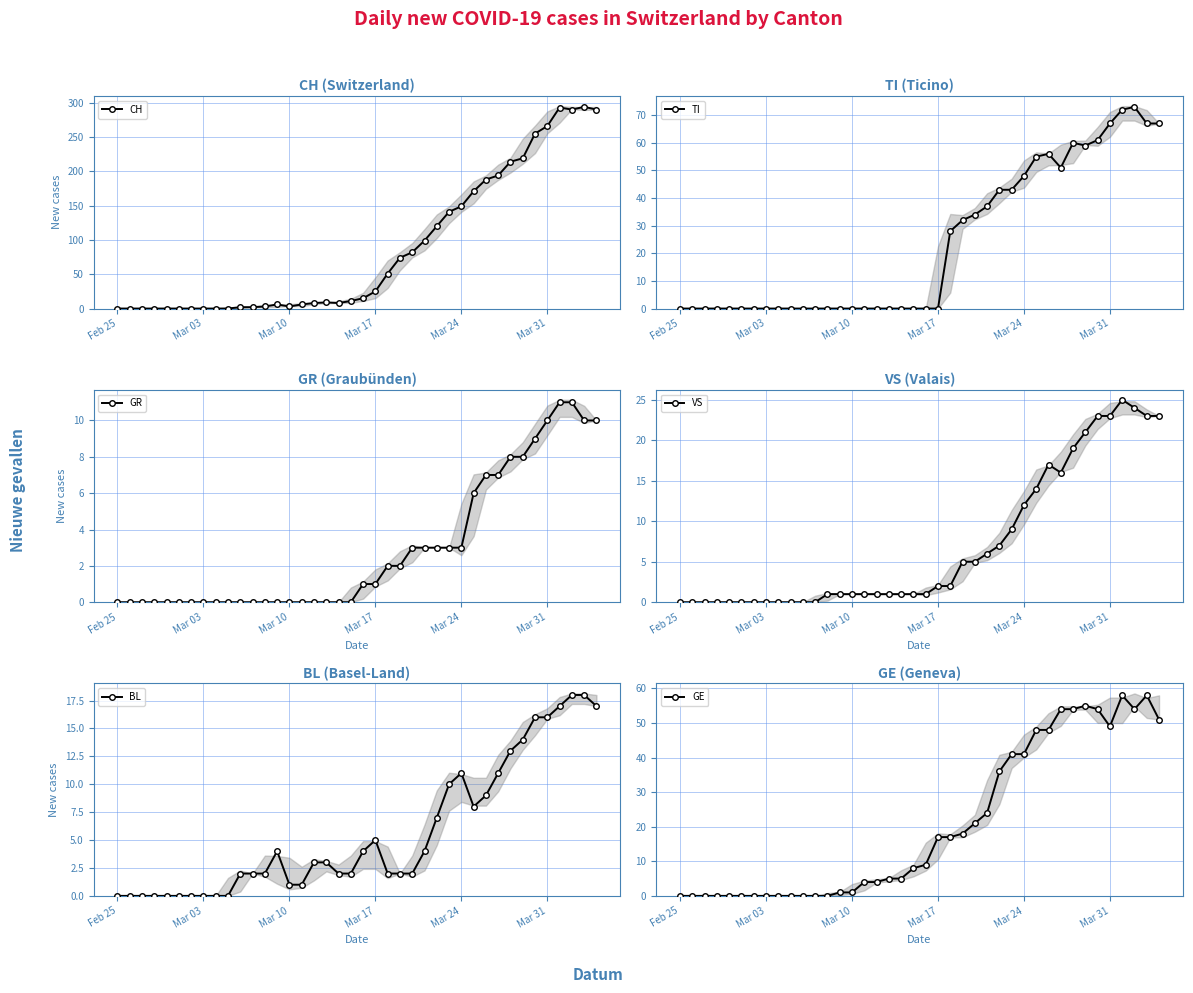

What is the value of the TI point at the 31st from the left?

56